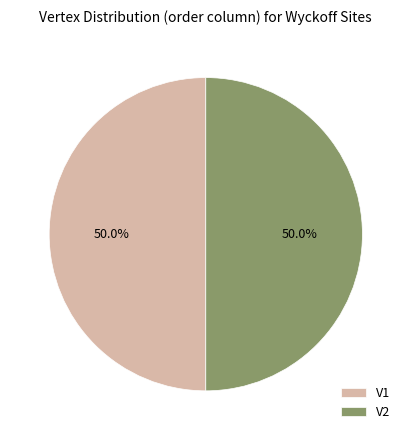

Is it true that V2 is 90% of the pie?

False